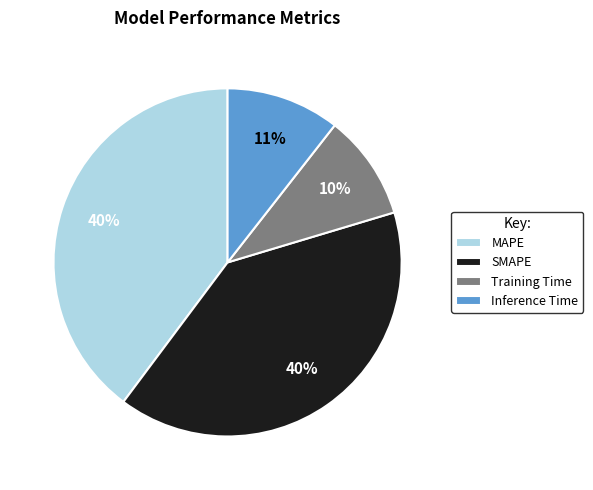

Count the number of slices in the pie.

4